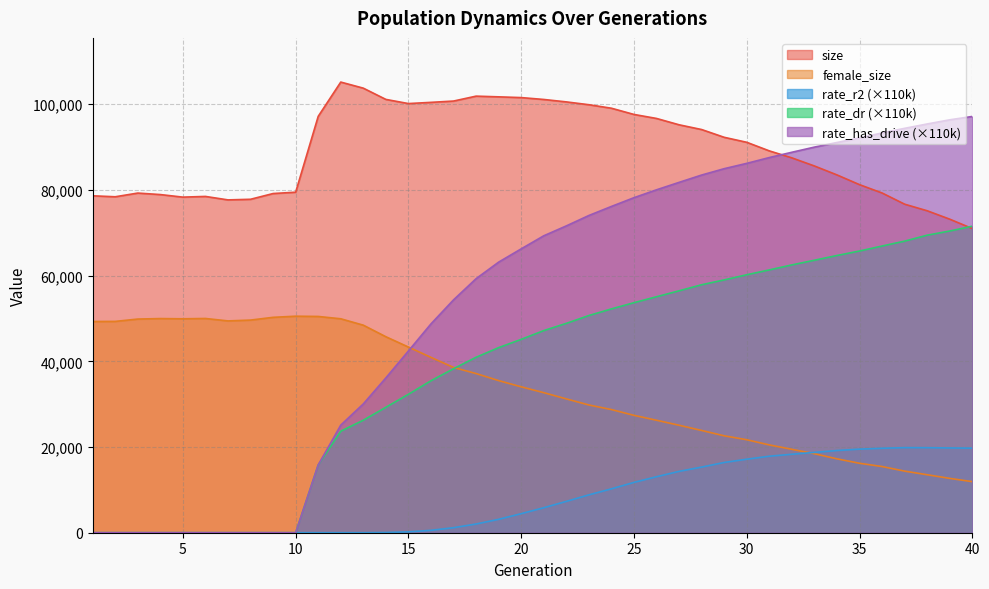

Does the chart have visible grid lines?

Yes